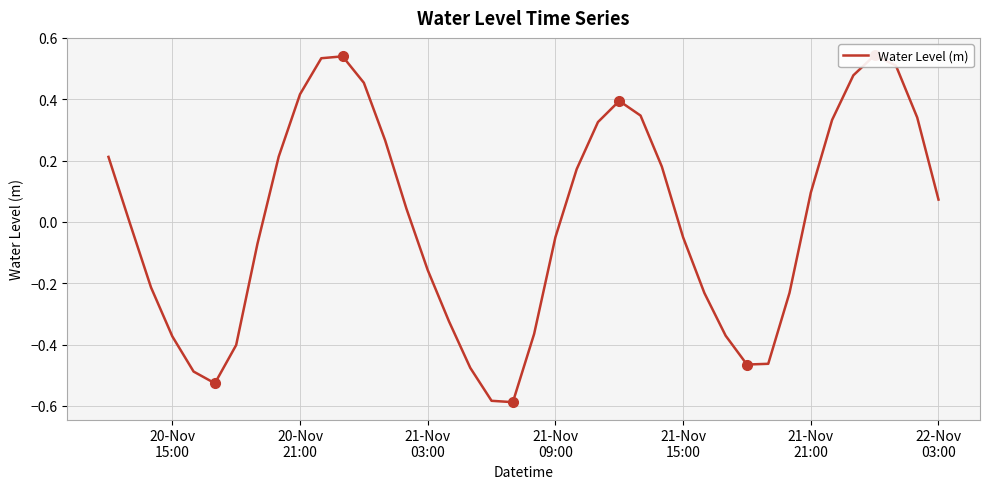

True or false: the data has more than 2 interior local peaks.

True